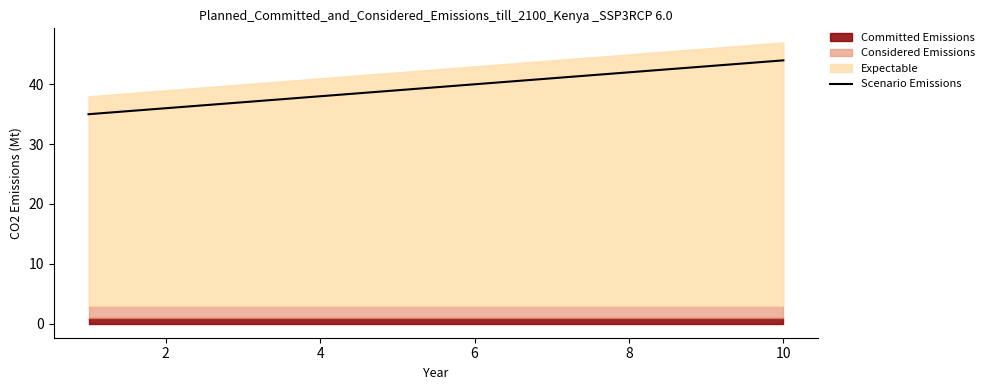

The Scenario Emissions series shows 44 at 10. True or false?

True